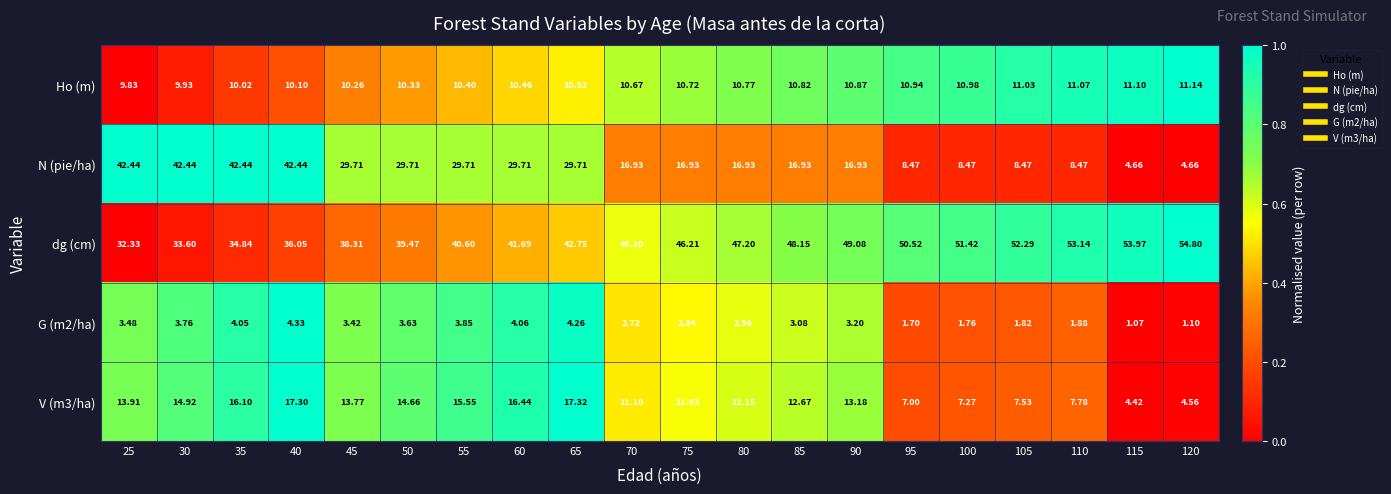

Which label corresponds to the largest value in the chart?

120